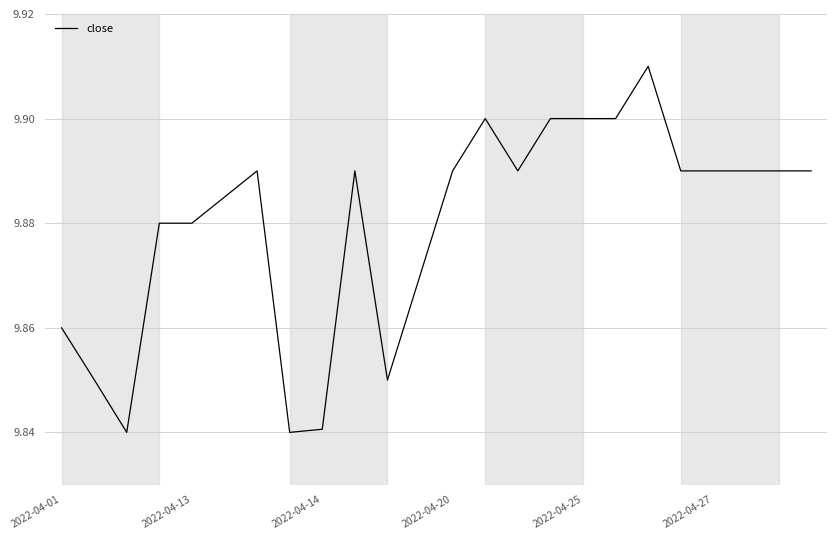

How many series are shown in this chart?

1